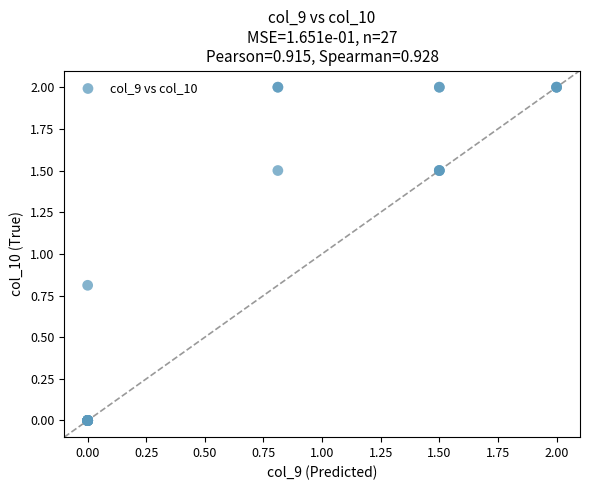

What Y value in the scatter plot is closest to 1?

0.8